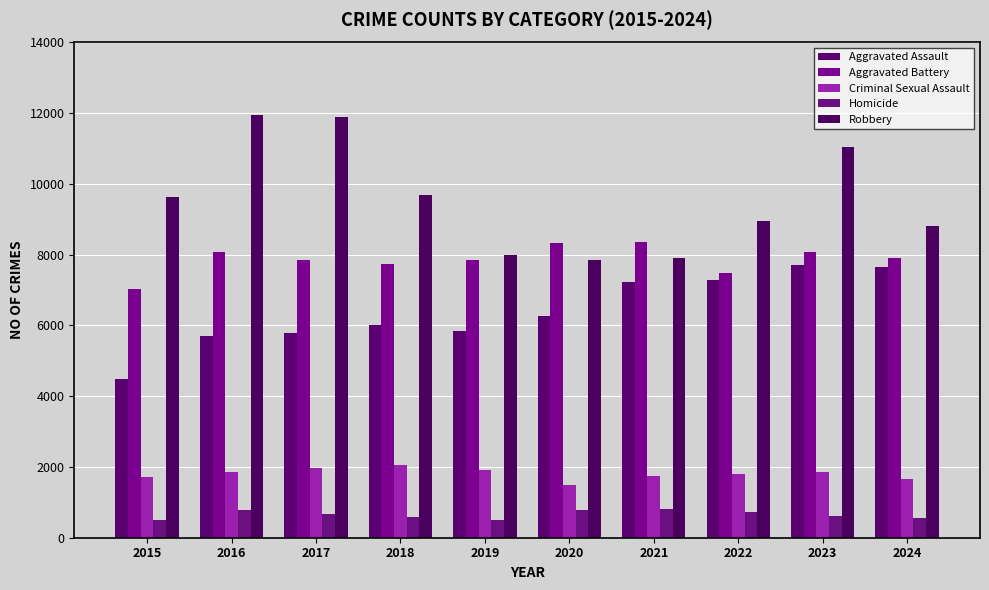

Rank the series at 2021 from lowest to highest value.

Homicide, Criminal Sexual Assault, Aggravated Assault, Robbery, Aggravated Battery